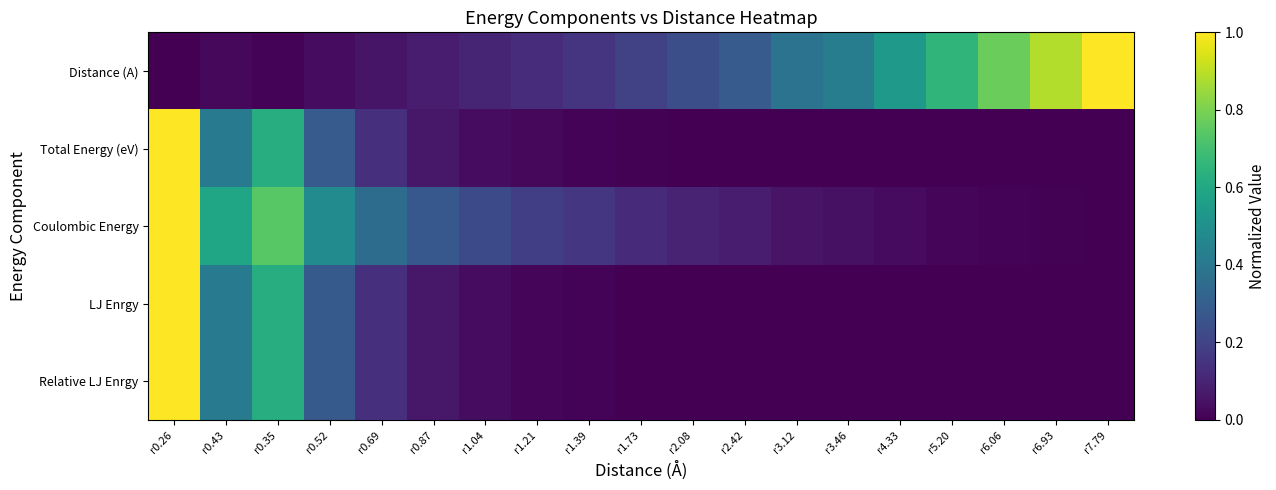

Reading left to right, list all the values displayed in this chart.

Distance (A): r0.26=0.0	r0.43=0.0	r0.35=0.0	r0.52=0.0	r0.69=0.1	r0.87=0.1	r1.04=0.1	r1.21=0.1	r1.39=0.1	r1.73=0.2	r2.08=0.2	r2.42=0.3	r3.12=0.4	r3.46=0.4	r4.33=0.5	r5.20=0.7	r6.06=0.8	r6.93=0.9	r7.79=1.0
Total Energy (eV): r0.26=1.0	r0.43=0.4	r0.35=0.6	r0.52=0.3	r0.69=0.1	r0.87=0.1	r1.04=0.0	r1.21=0.0	r1.39=0.0	r1.73=0.0	r2.08=0.0	r2.42=0.0	r3.12=0.0	r3.46=0.0	r4.33=0.0	r5.20=0.0	r6.06=0.0	r6.93=0.0	r7.79=0.0
Coulombic Energy: r0.26=1.0	r0.43=0.6	r0.35=0.7	r0.52=0.5	r0.69=0.4	r0.87=0.3	r1.04=0.2	r1.21=0.2	r1.39=0.2	r1.73=0.1	r2.08=0.1	r2.42=0.1	r3.12=0.1	r3.46=0.0	r4.33=0.0	r5.20=0.0	r6.06=0.0	r6.93=0.0	r7.79=0.0
LJ Enrgy: r0.26=1.0	r0.43=0.4	r0.35=0.6	r0.52=0.3	r0.69=0.1	r0.87=0.1	r1.04=0.0	r1.21=0.0	r1.39=0.0	r1.73=0.0	r2.08=0.0	r2.42=0.0	r3.12=0.0	r3.46=0.0	r4.33=0.0	r5.20=0.0	r6.06=0.0	r6.93=0.0	r7.79=0.0
Relative LJ Enrgy: r0.26=1.0	r0.43=0.4	r0.35=0.6	r0.52=0.3	r0.69=0.1	r0.87=0.1	r1.04=0.0	r1.21=0.0	r1.39=0.0	r1.73=0.0	r2.08=0.0	r2.42=0.0	r3.12=0.0	r3.46=0.0	r4.33=0.0	r5.20=0.0	r6.06=0.0	r6.93=0.0	r7.79=0.0